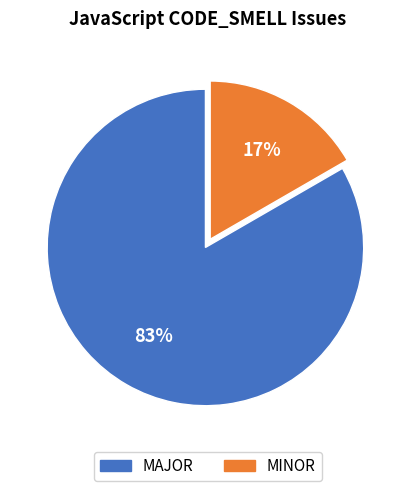

Is it true that MAJOR is 83% of the pie?

True